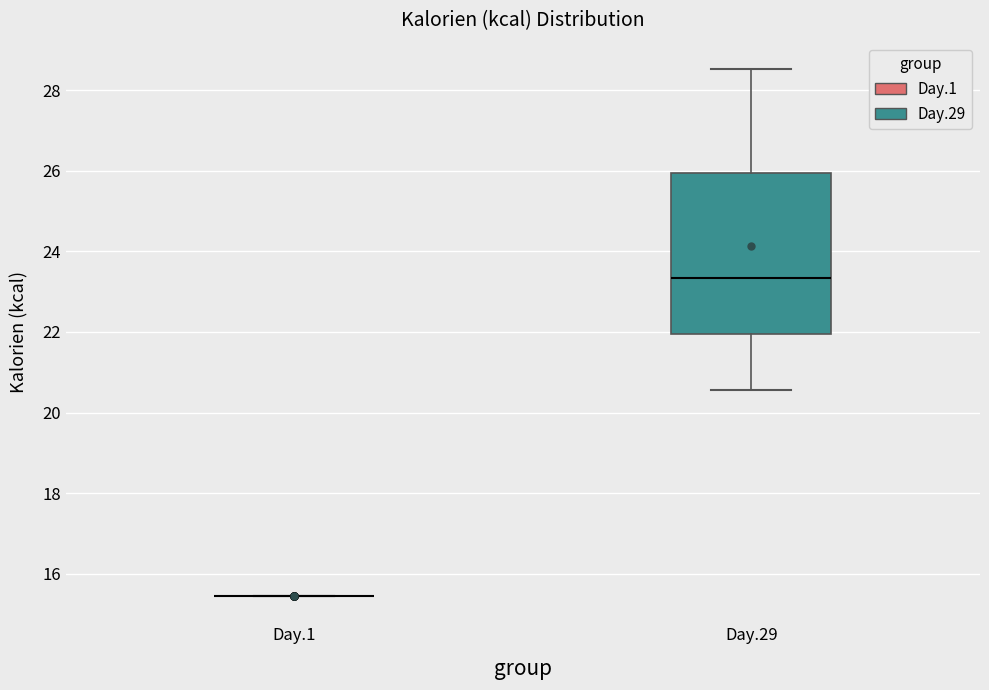

Where does the lower whisker of the box for Day.29 end on the y-axis? The values are not printed on the chart, so give them approximately, as read against the axis.

20.6